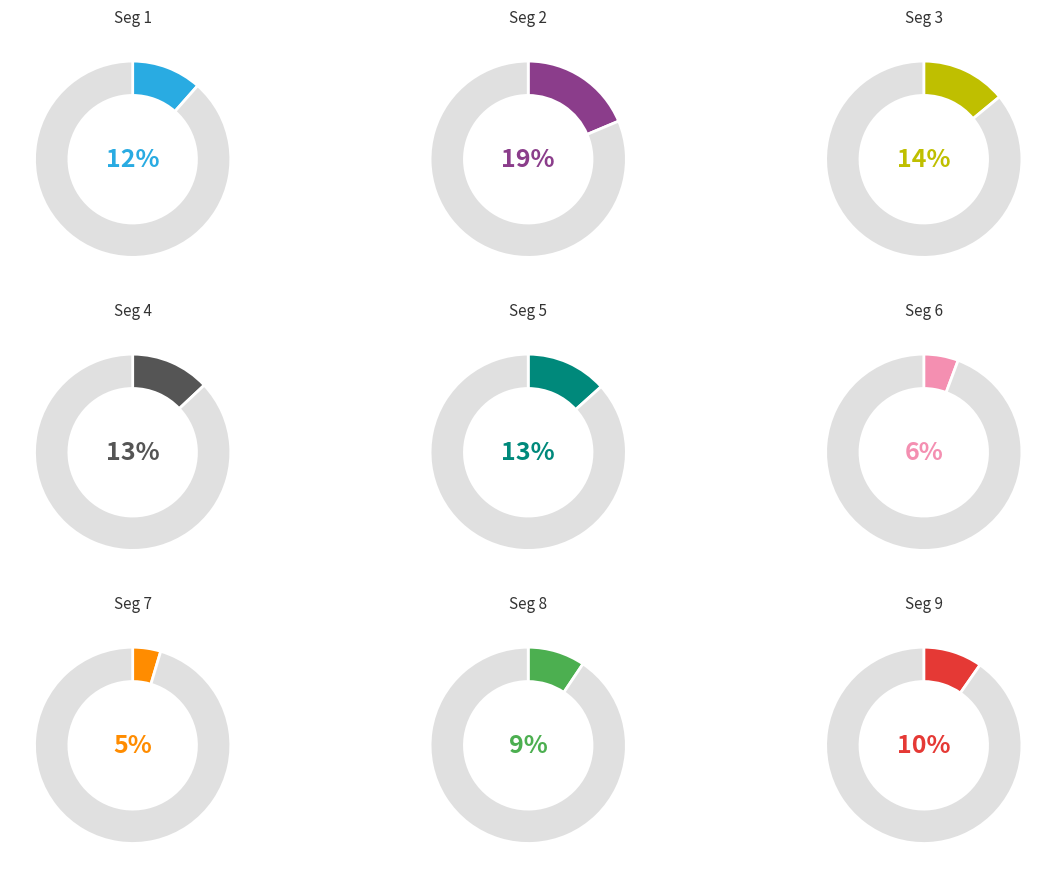

The signal segment 3 slice represents 21% of the pie. True or false?

False